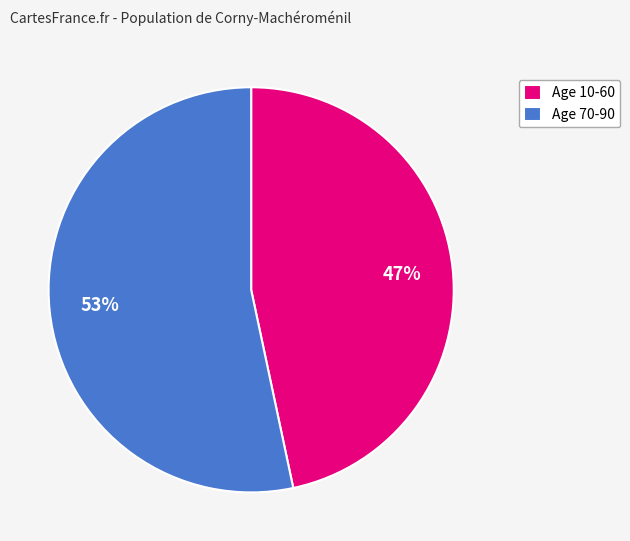

To the nearest percent, what is the average slice percentage?

50%